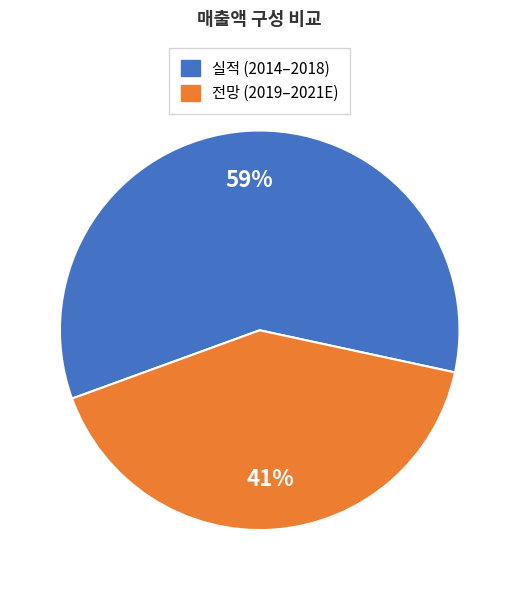

Is there a majority slice in this chart?

Yes